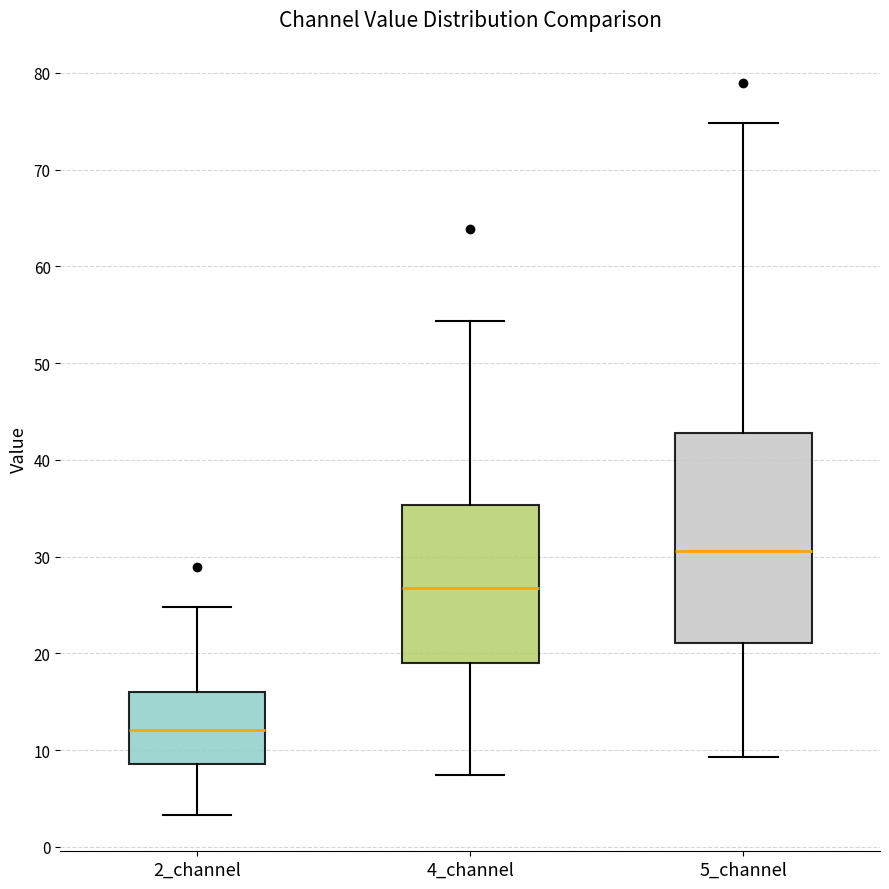

Where is the upper edge of the box for 5_channel on the y-axis? The values are not printed on the chart, so give them approximately, as read against the axis.

43